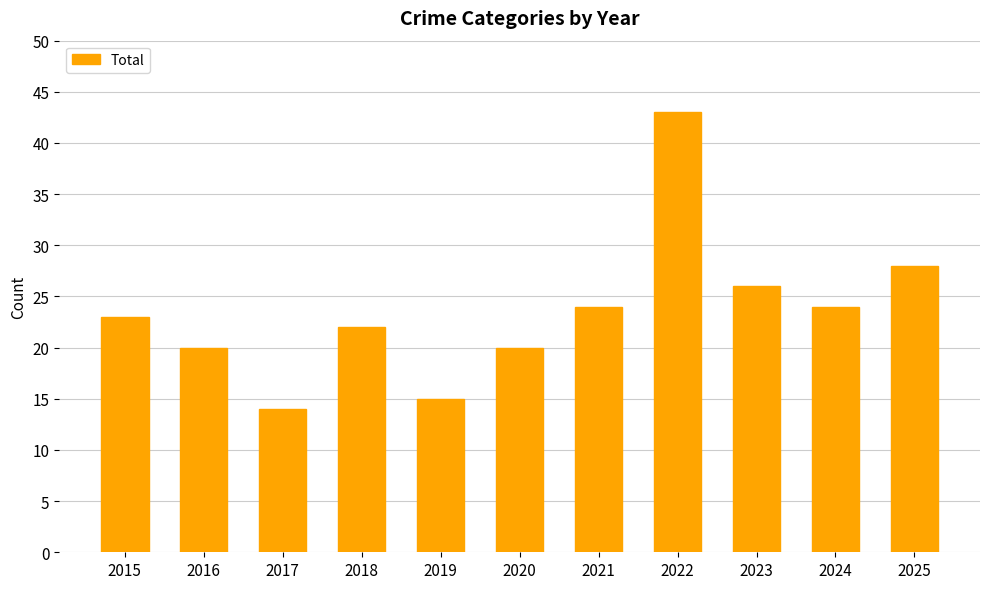

Reading left to right, what are all the values shown in this chart?

23	20	14	22	15	20	24	43	26	24	28